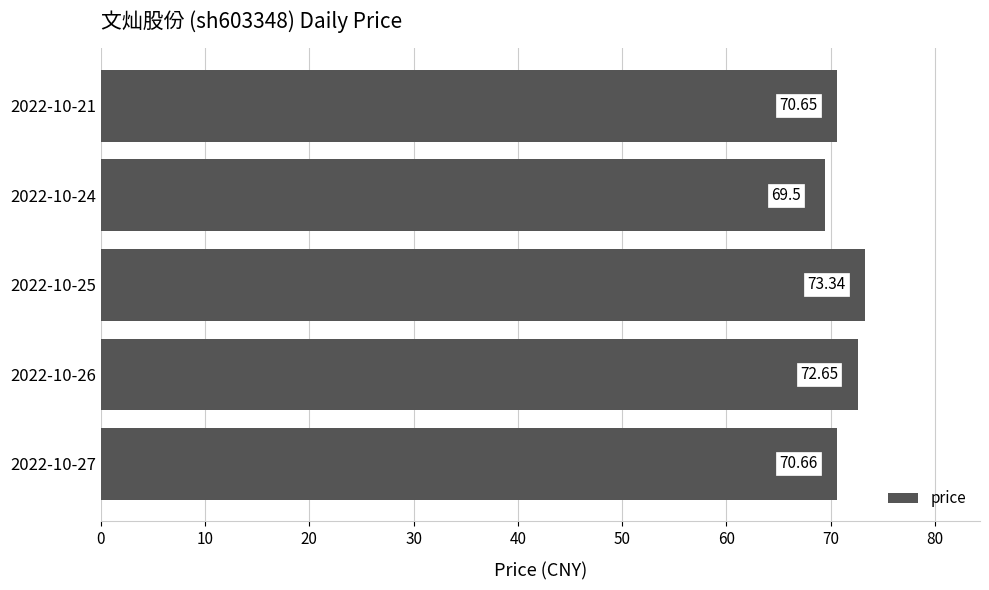

At which category does the chart reach its peak across all series?

2022-10-25